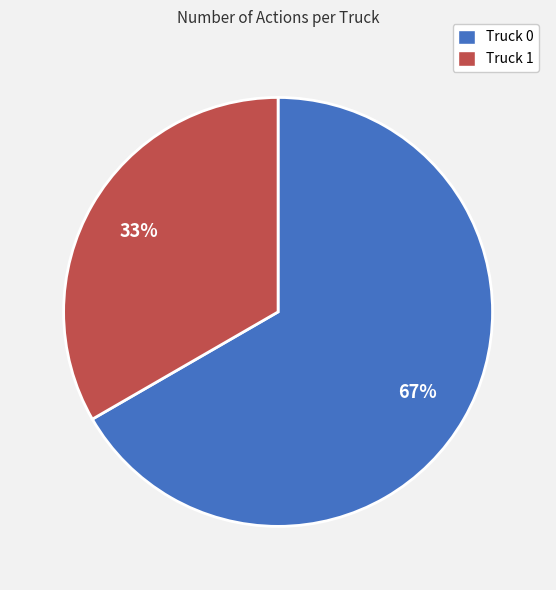

Is there a majority slice in this chart?

Yes